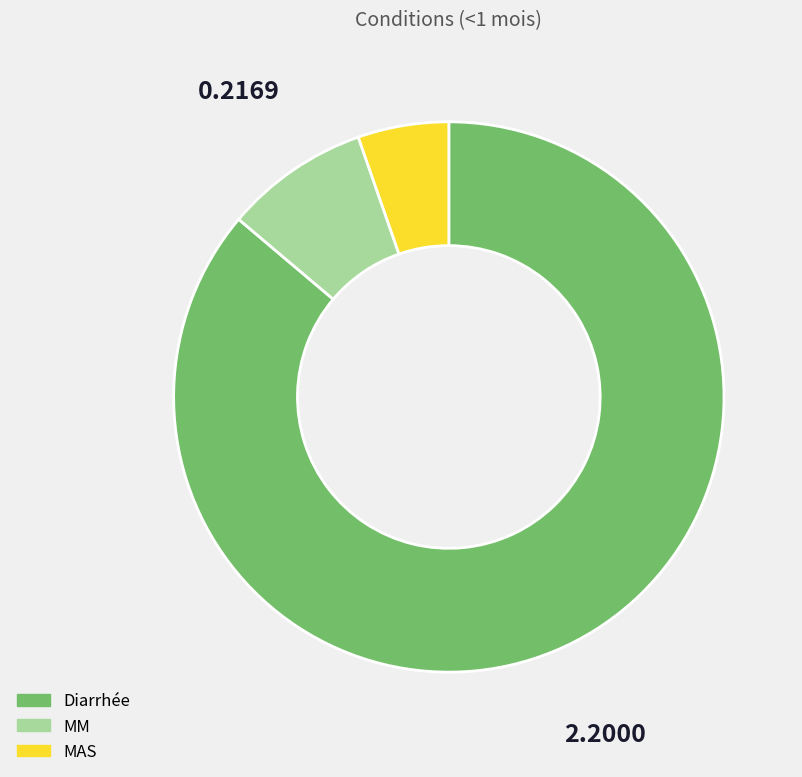

Rank the categories by value from lowest to highest.

MAS, MM, Diarrhée